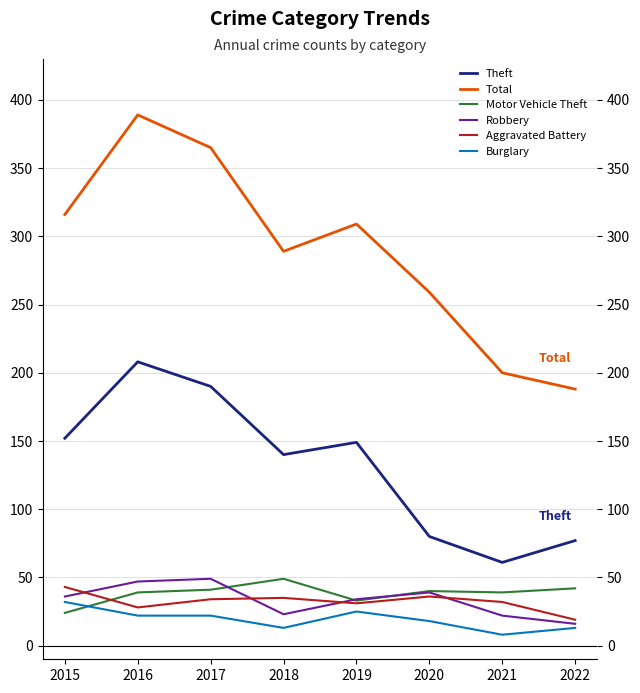

Which category has the lowest value in the Theft series?

2021